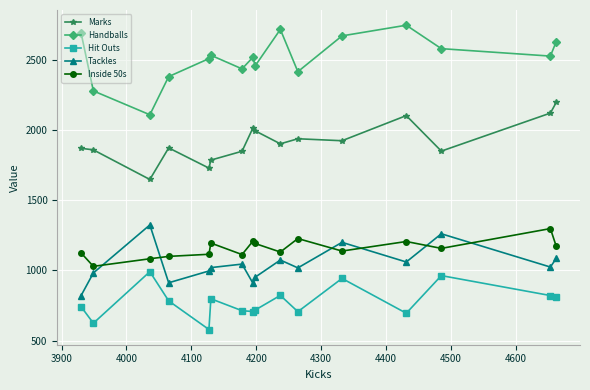

At how many categories does at least one series exceed 1865?

16